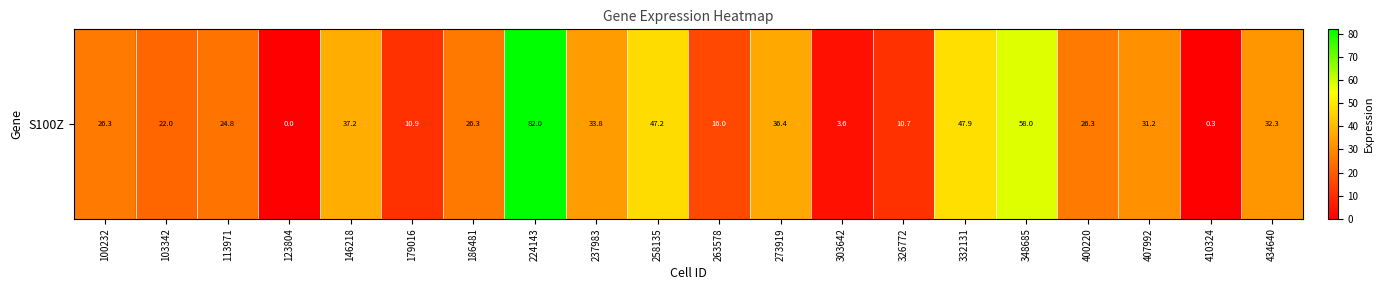

What is the difference between the second highest and second lowest values?

57.8